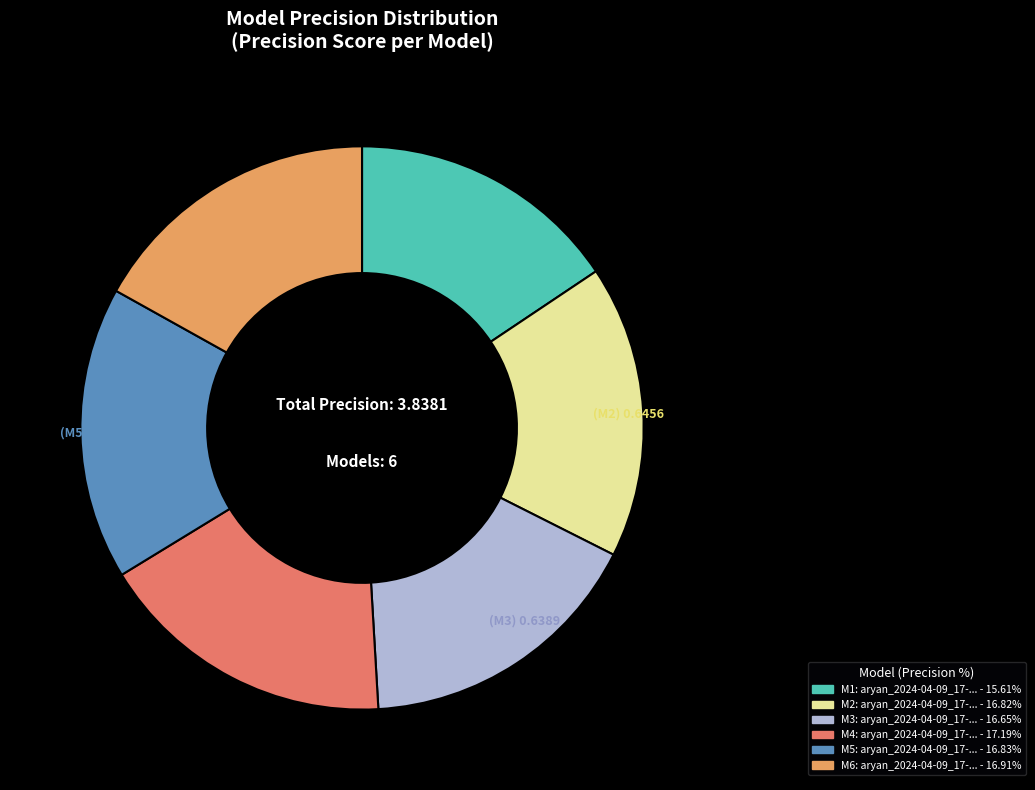

Is there any slice that represents more than half of the pie?

No